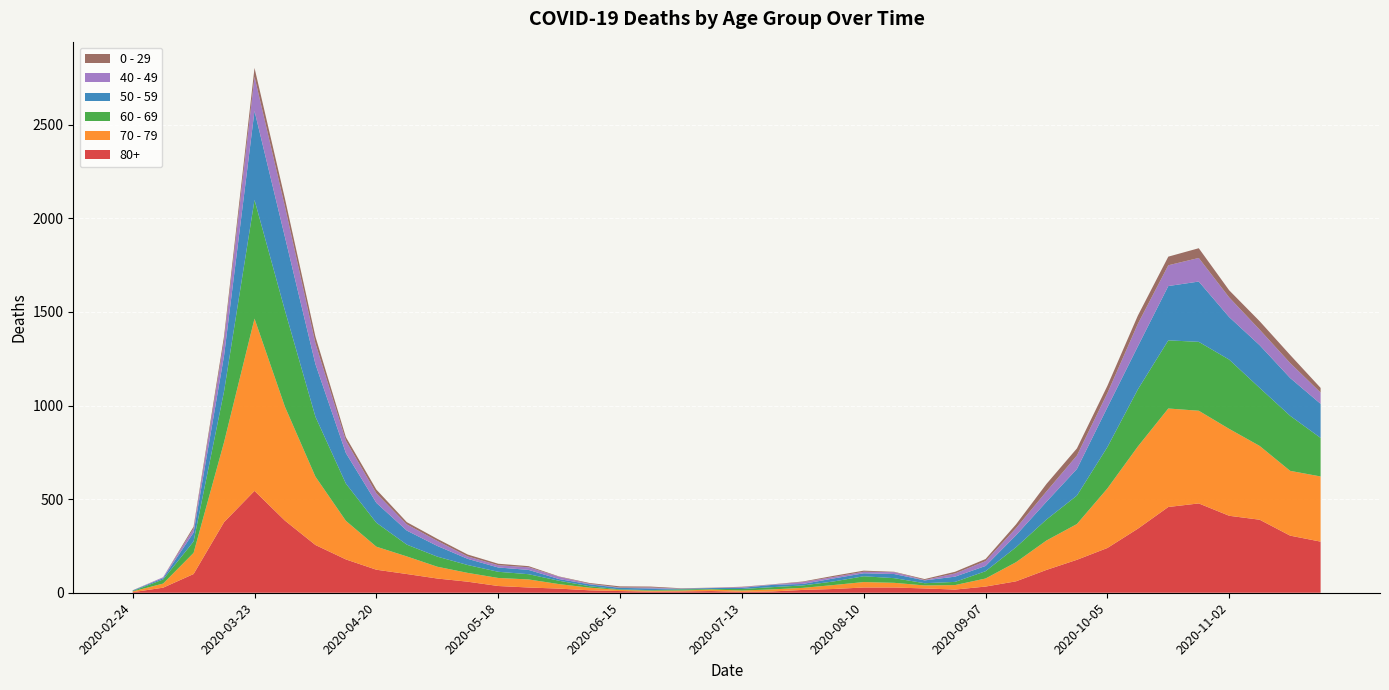

Reading right to left, transcribe all the data shown in this chart.

80+: 273	305	390	411	477	458	342	239	176	122	61	33	17	23	28	28	20	15	7	5	9	7	6	9	13	22	28	36	59	76	100	123	178	255	385	544	377	100	27	3
70 - 79: 348	346	394	464	495	526	439	318	191	157	102	43	24	16	25	29	21	11	11	7	8	5	5	6	14	24	43	43	47	63	94	123	206	365	608	920	427	113	22	4
60 - 69: 206	294	310	370	368	364	305	221	152	112	80	39	17	12	25	31	19	13	12	8	3	6	3	3	8	18	28	33	42	54	63	128	199	320	514	634	272	61	22	2
50 - 59: 182	202	228	227	322	290	230	212	142	95	64	28	28	15	22	16	16	8	12	6	5	3	9	8	10	9	23	23	33	57	75	106	163	281	392	475	190	48	7	3
40 - 49: 60	80	83	105	126	111	120	76	72	55	38	26	17	2	10	8	8	10	2	4	1	1	5	2	3	12	14	12	13	27	33	51	66	111	163	183	79	21	5	0
0 - 29: 25	43	45	38	52	46	44	39	38	40	20	11	9	5	2	6	6	3	1	2	1	2	5	6	4	2	6	8	10	11	12	20	19	36	42	47	25	10	0	1